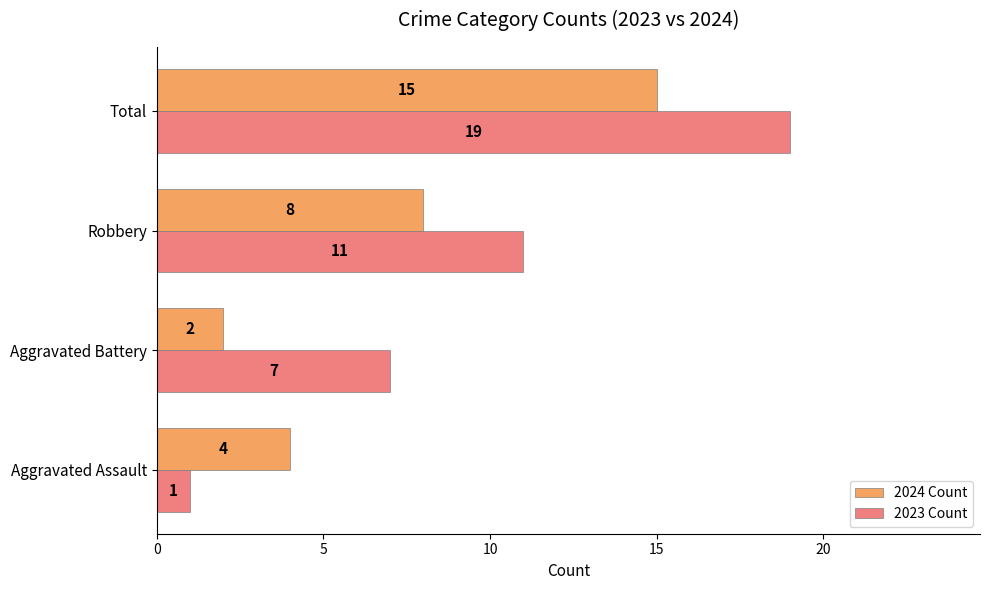

Count the 2024 Count values in the range 4 to 15.

3